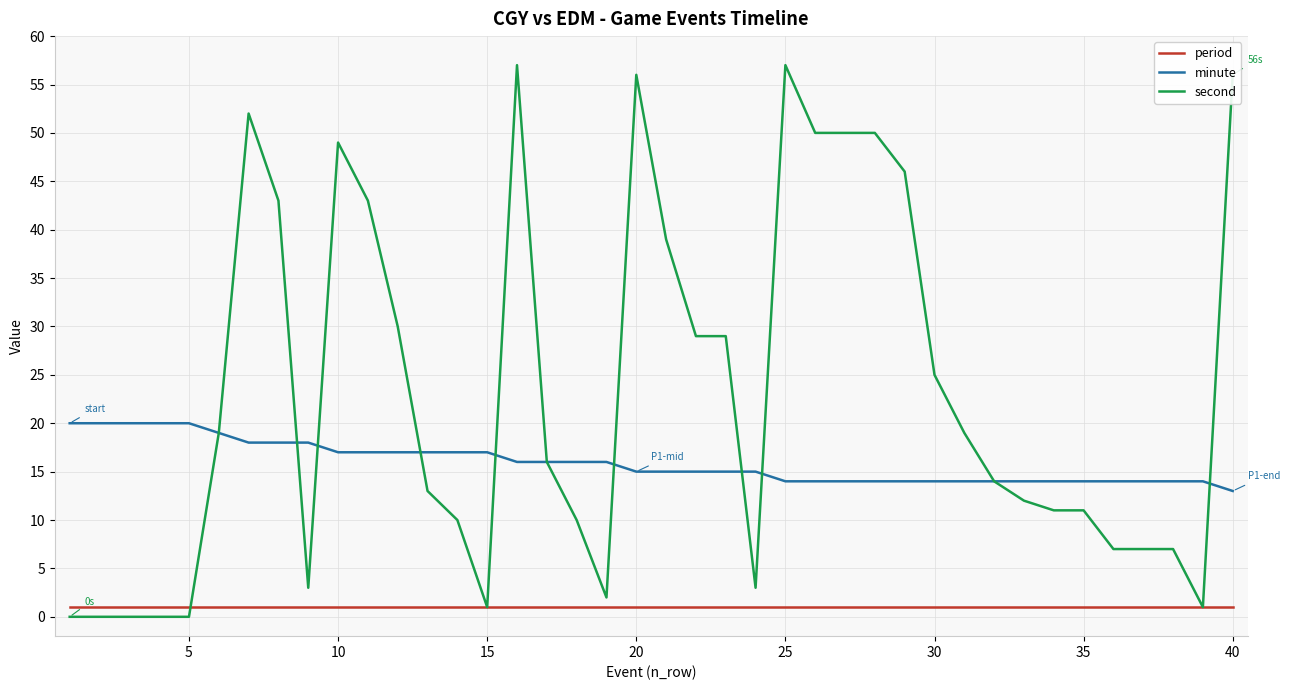

What is the lowest value of the minute series?

13